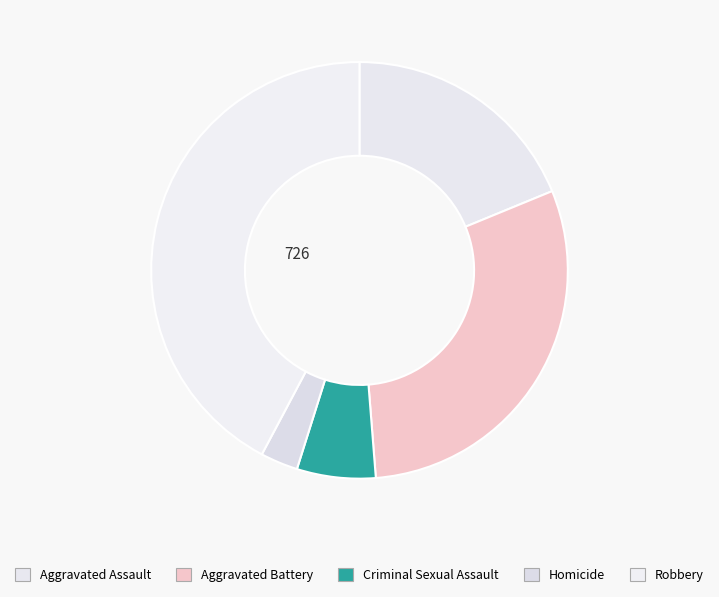

To the nearest percent, what is the difference between the Criminal Sexual Assault and Homicide slice percentages?

3%